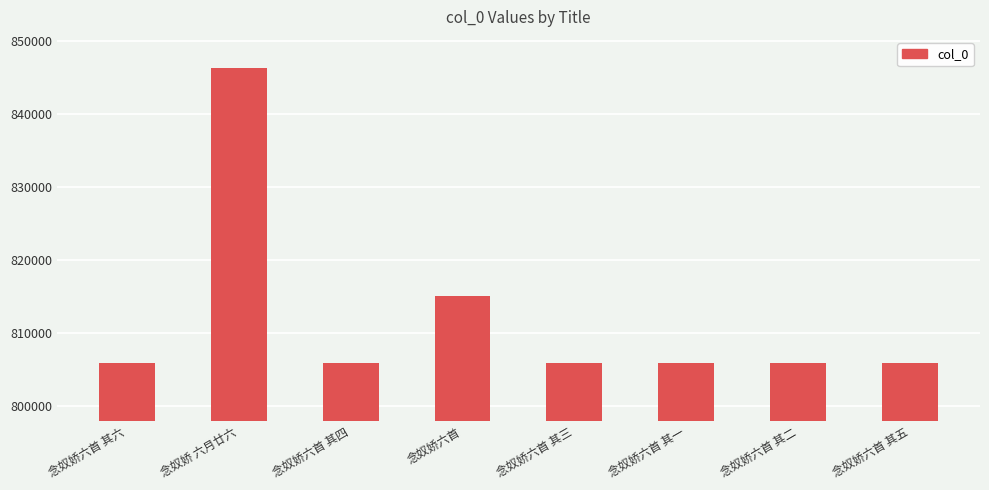

What is the ratio of the value at 念奴娇六首 其六 to the value at 念奴娇六首?

1.0